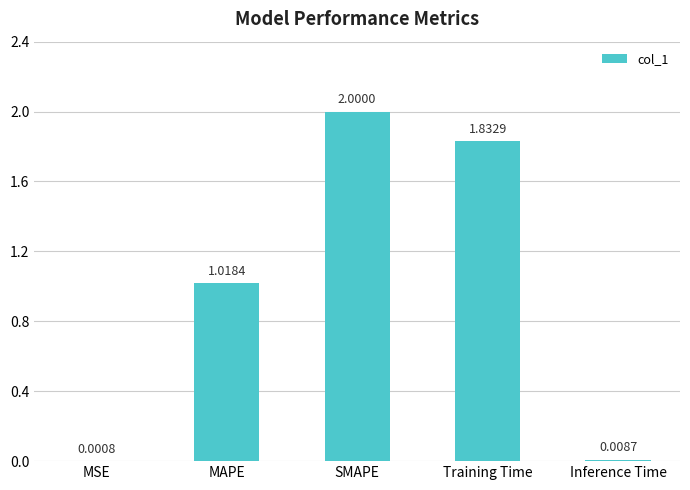

Where does the data first go above 1?

MAPE